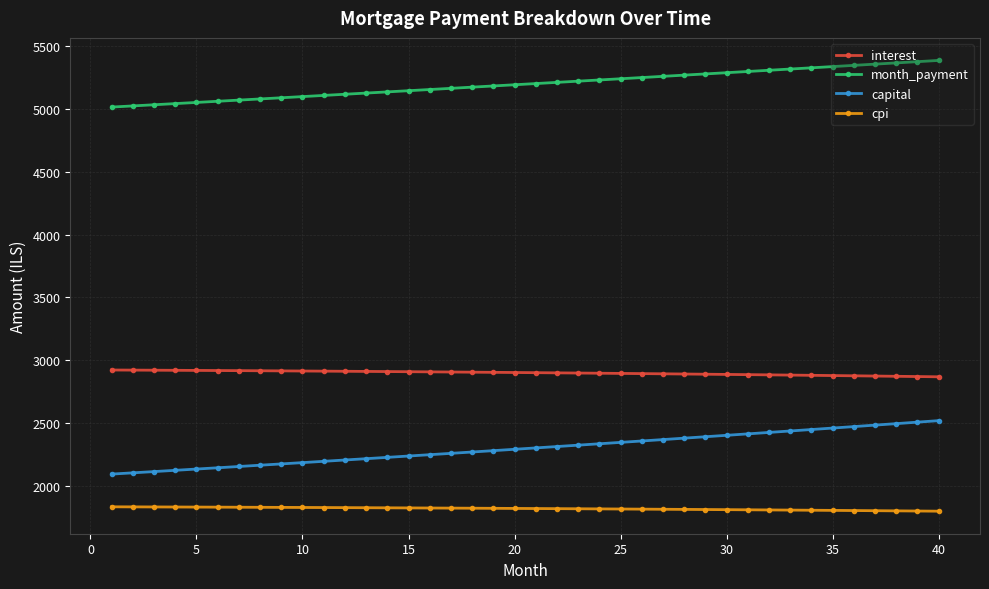

What is the value of the cpi point at the 40th from the left?

1798.1